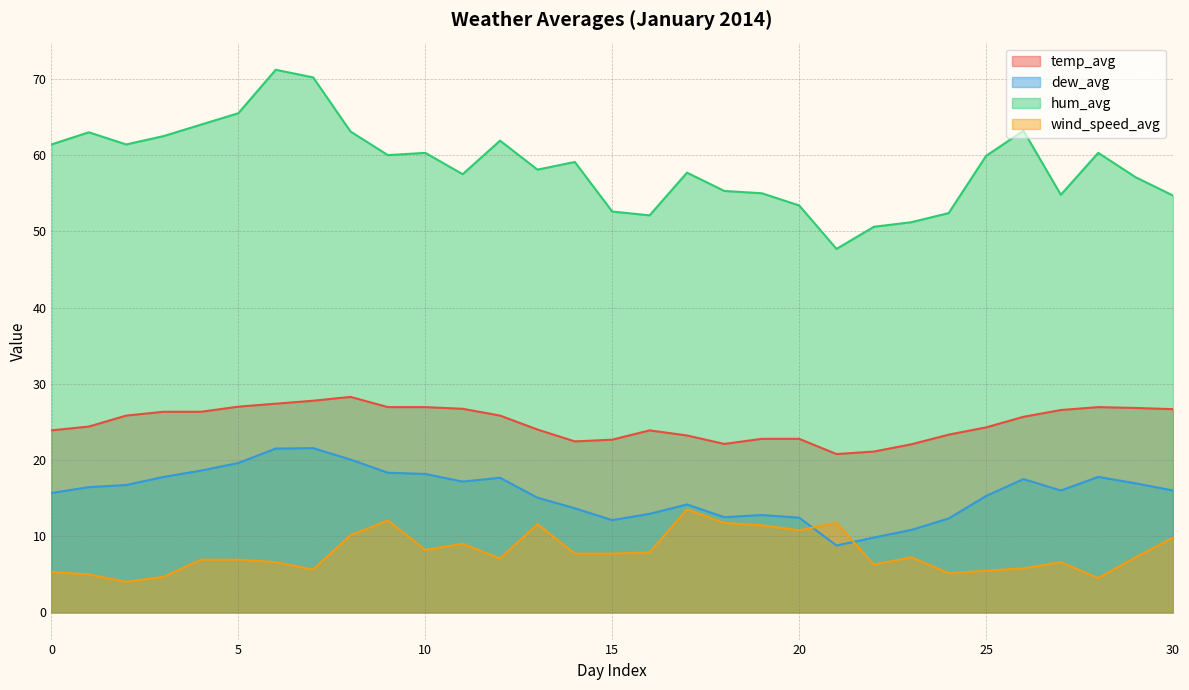

What is the greatest value displayed?

71.2